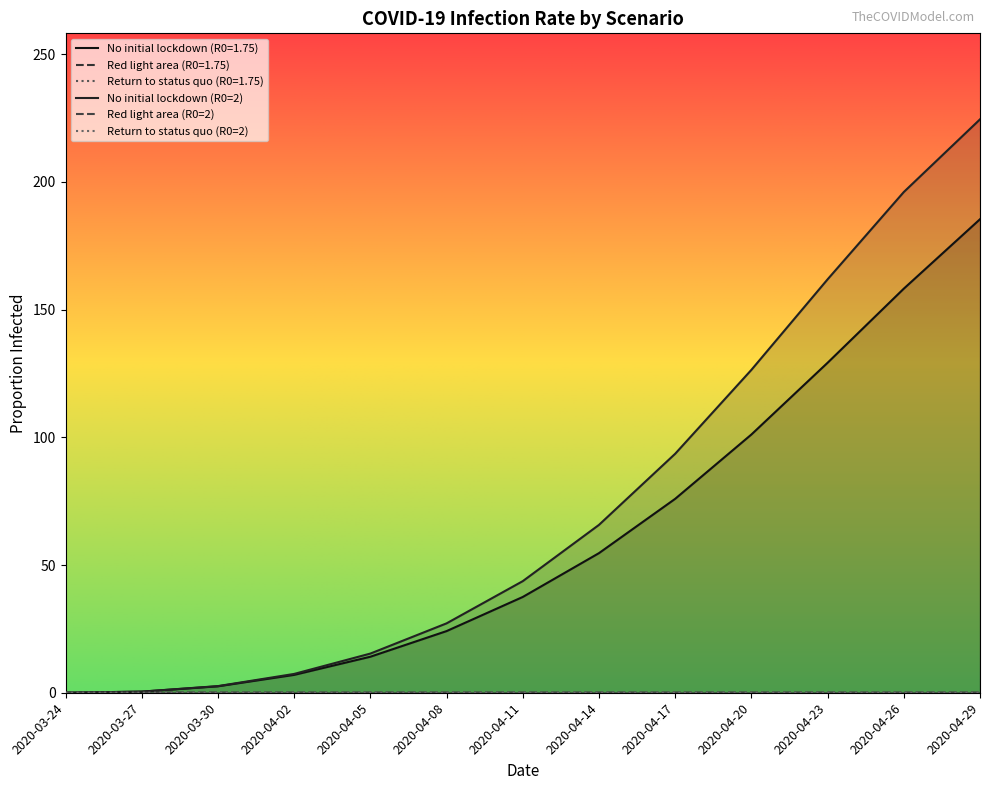

What is the label of the 10th point from the right?

2020-04-02